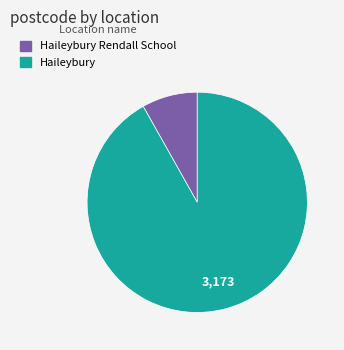

Combined, do Haileybury and Haileybury Rendall School account for over 50%?

Yes